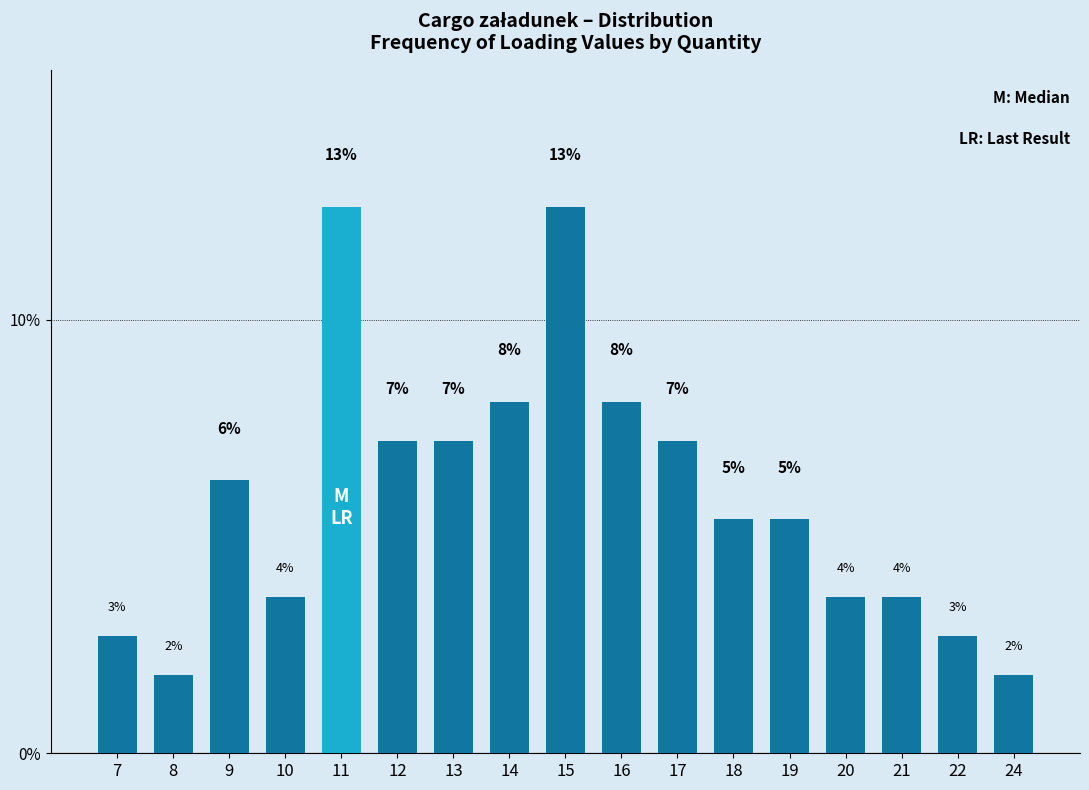

How many bars are there in total?

17